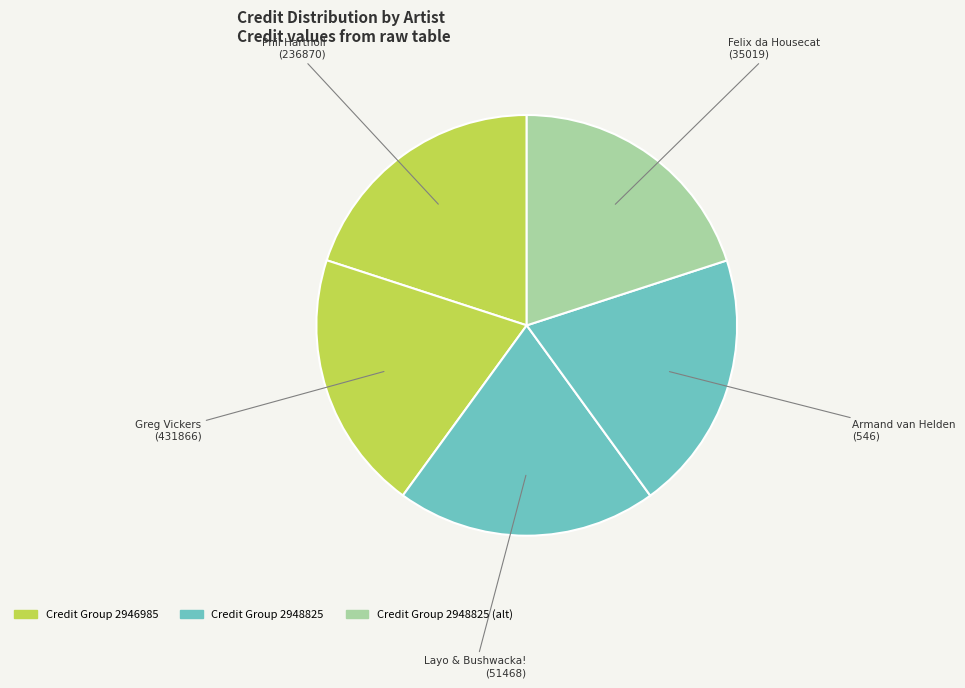

Does Layo & Bushwacka! (51468) account for over 50% of the chart?

No